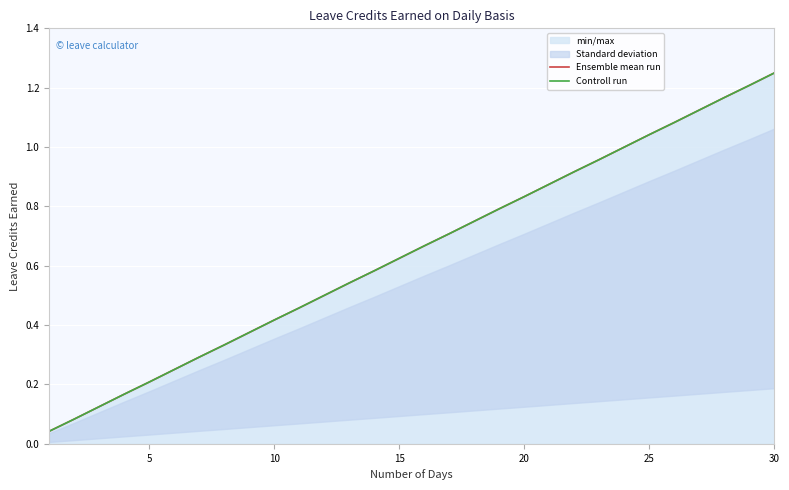

True or false: Controll run and Ensemble mean run cross at least once.

False